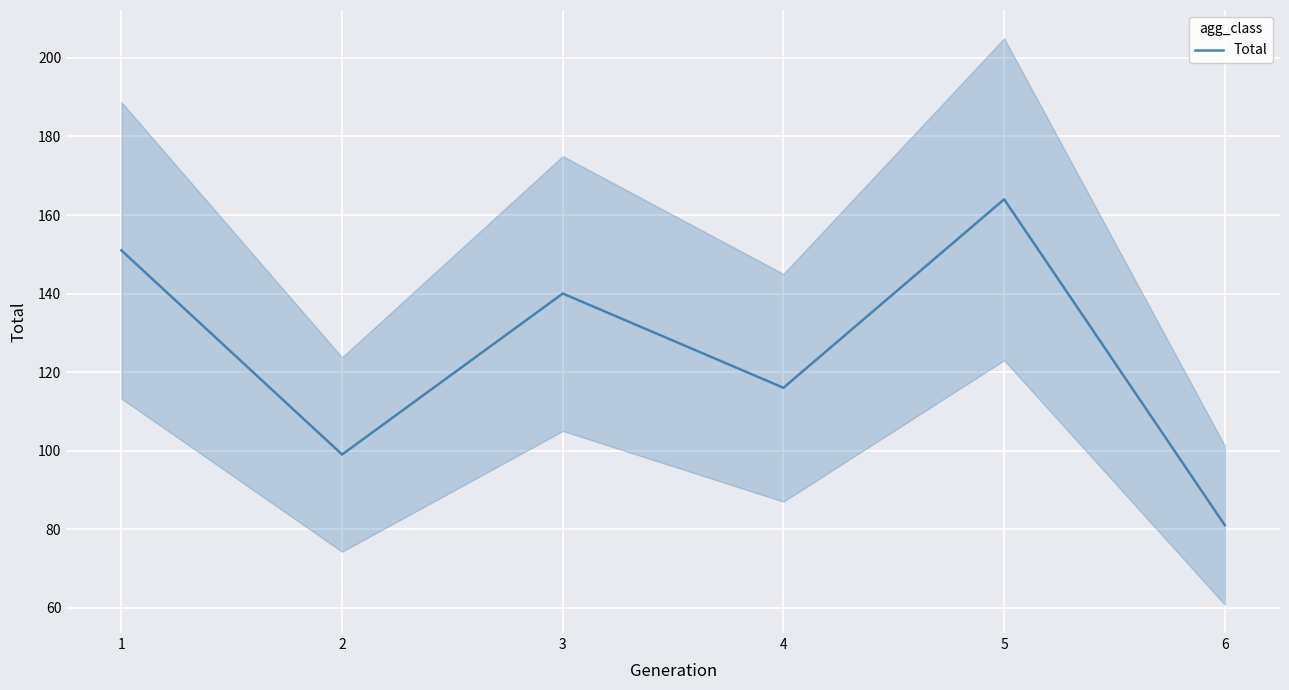

Approximately how many times larger is the value at 6 compared to 5?

0.5